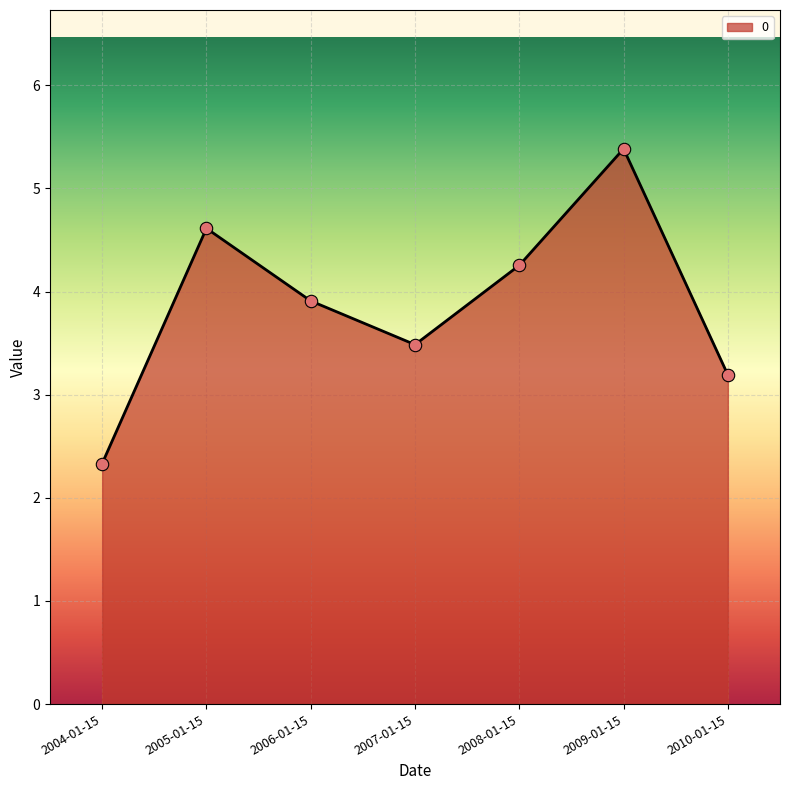

Approximately how many times larger is the value at 2010-01-15 compared to 2006-01-15?

0.8